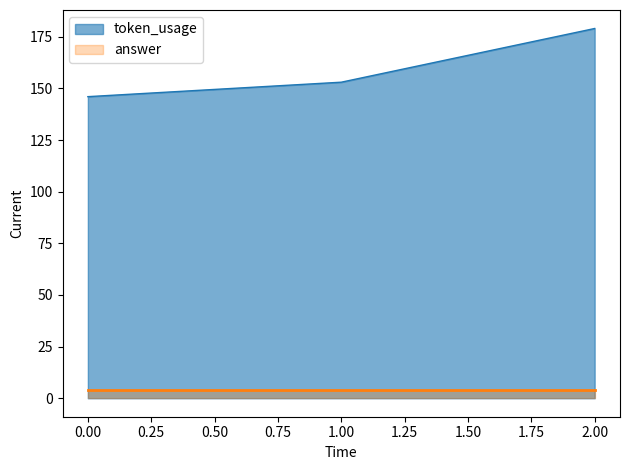

Does the chart display data point markers on the line(s)?

No